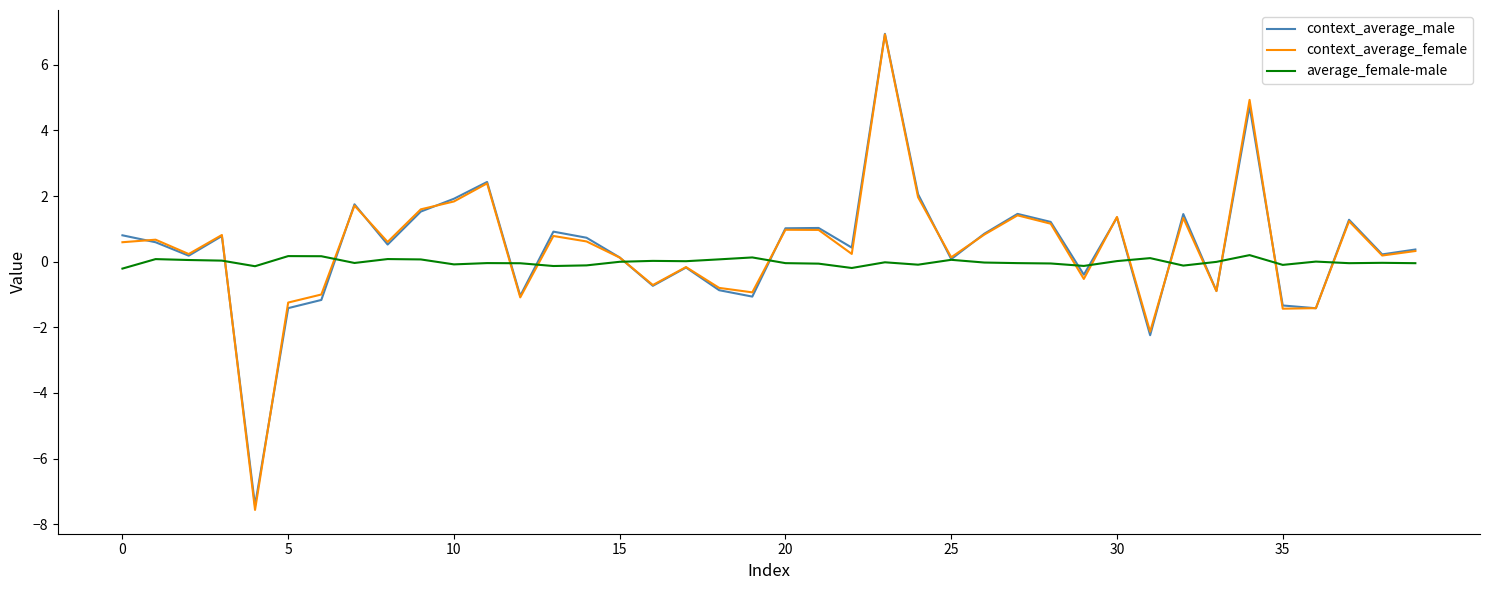

Which series has the largest range (max minus min)?

context_average_female